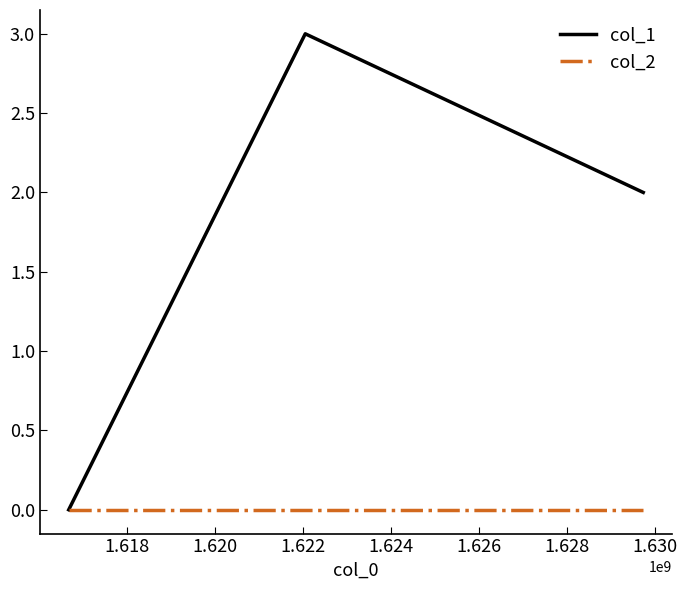

List the series in order of their peak value, lowest first.

col_2, col_1